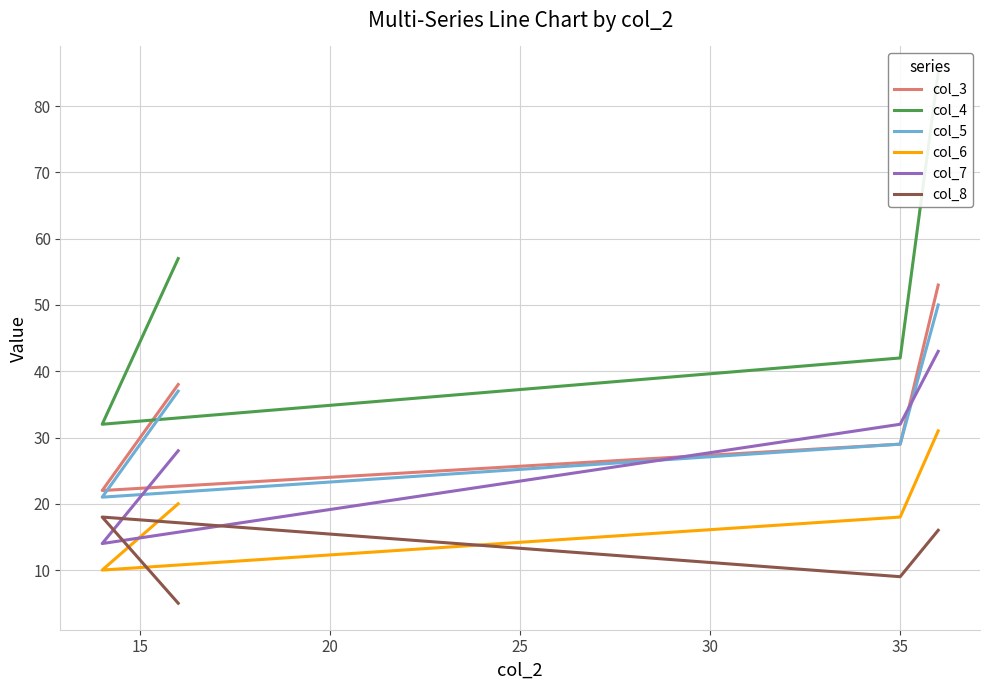

The col_6 series shows 9 at 10. True or false?

False